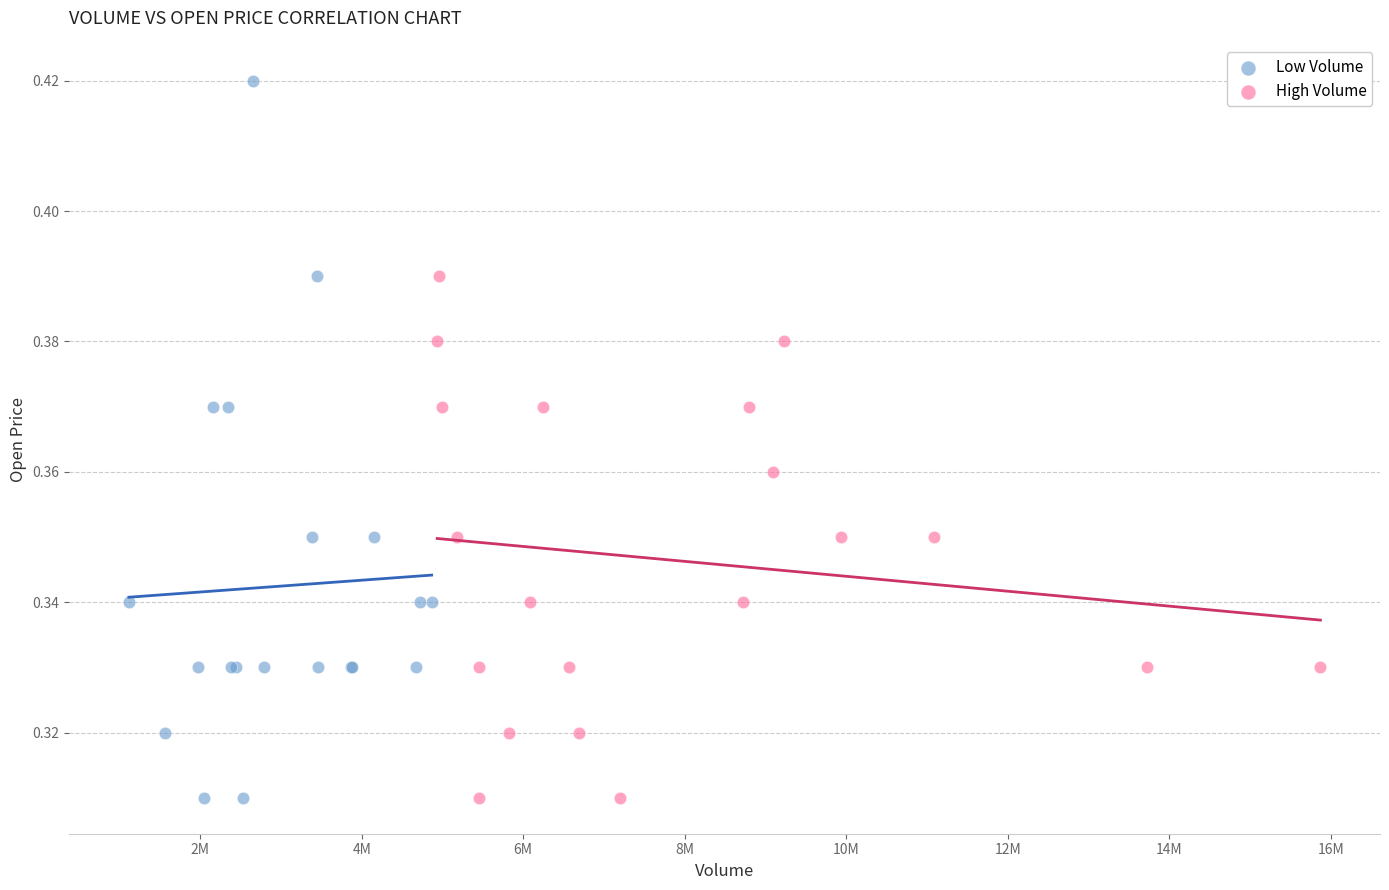

Which series reaches the maximum Y coordinate?

Low Volume